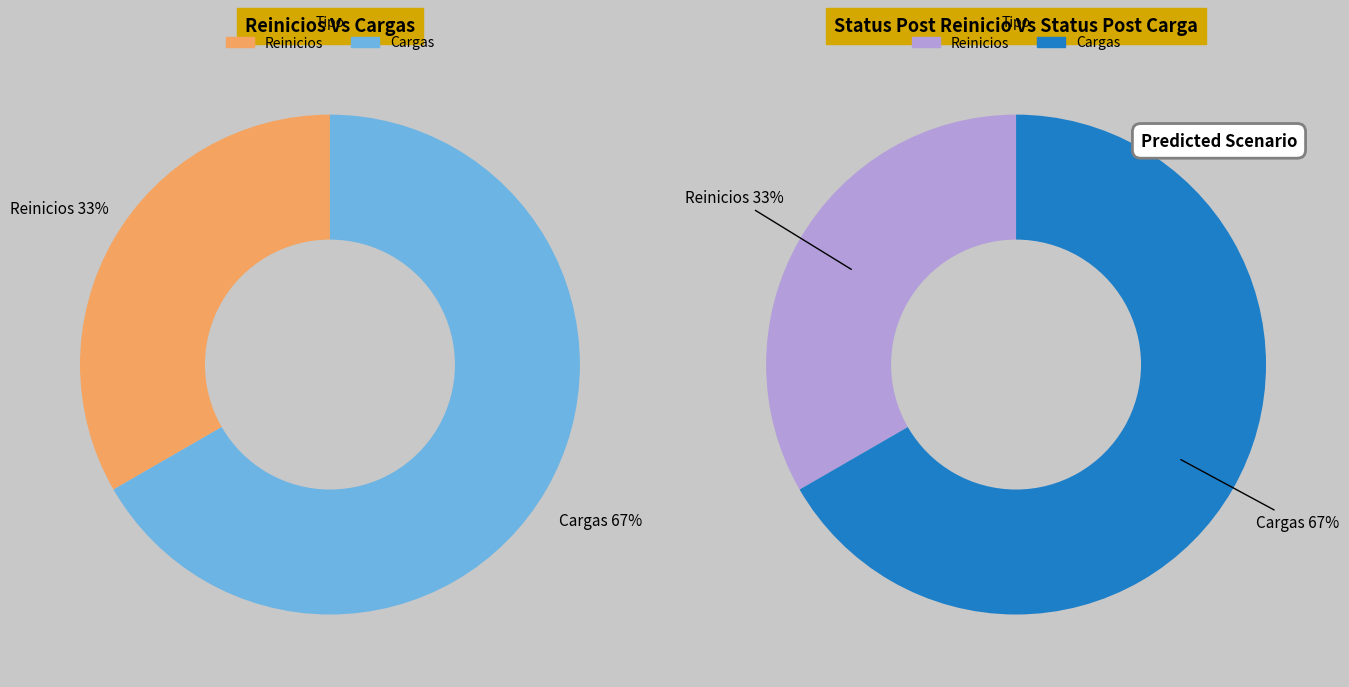

Rank the categories by value from lowest to highest.

Reinicios, Cargas